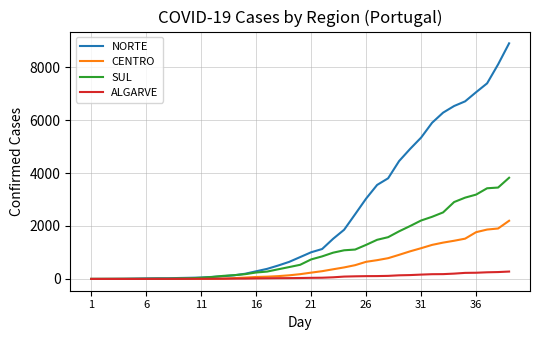

At how many categories does at least one series exceed 5425?

8